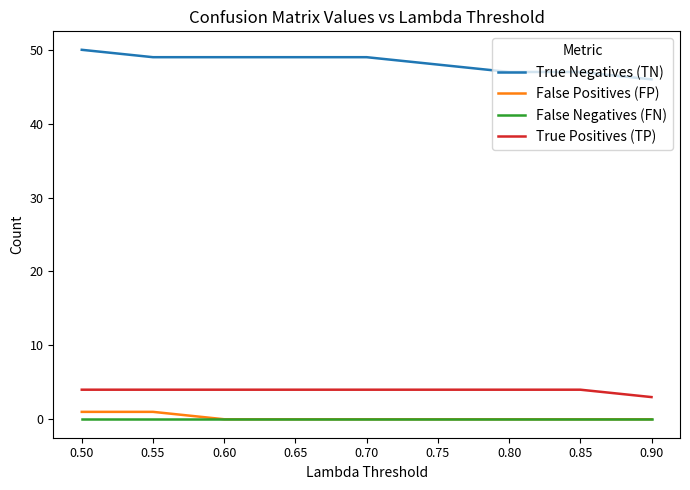

The value of True Negatives (TN) at 0.65 is 49. True or false?

True